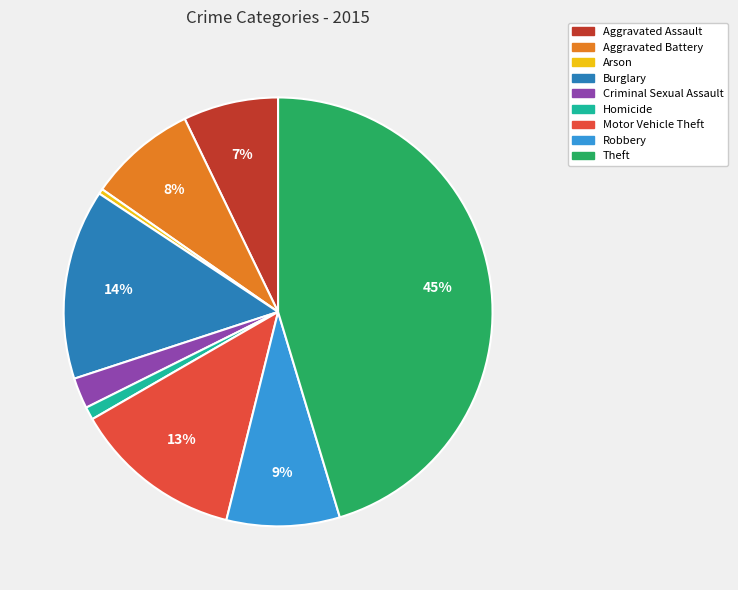

What is the ratio of the value at Aggravated Assault to the value at Robbery?

0.8